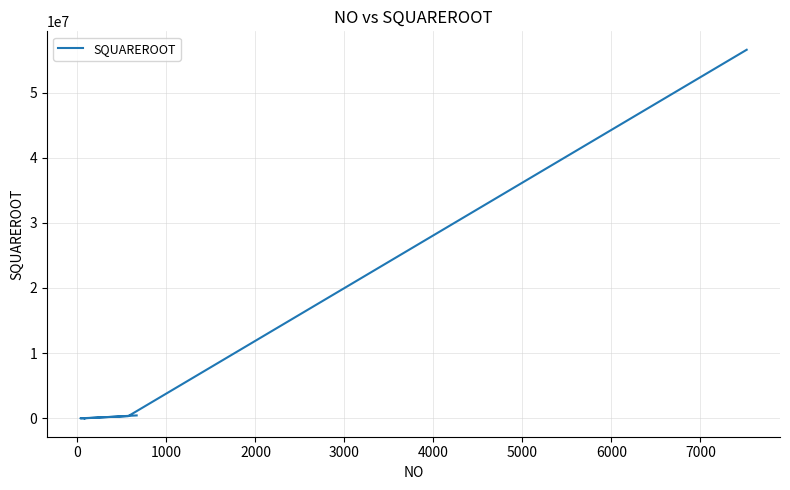

What is the greatest value displayed?

56565441